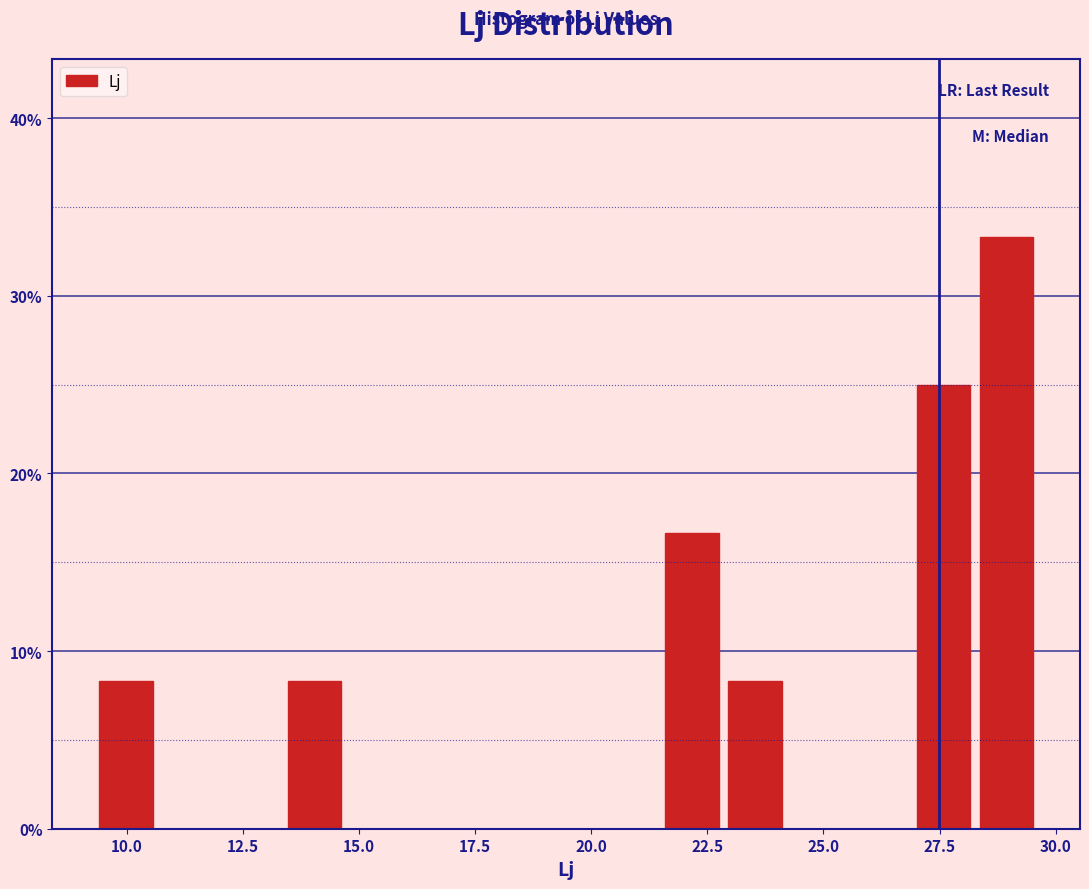

Around what value on the x-axis is the tallest bar? Give the approximate position of its centre, as read against the axis.

29.0